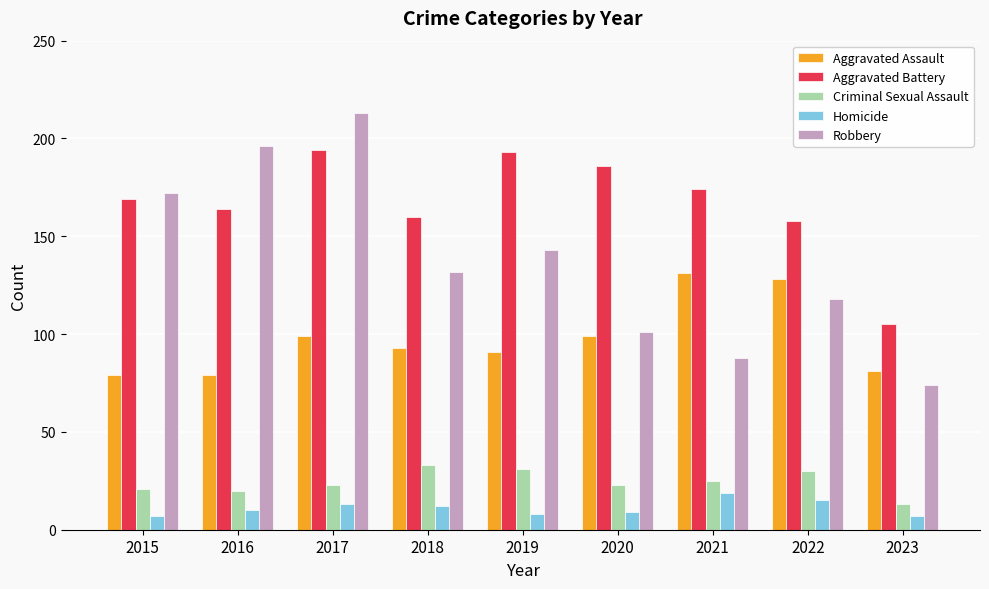

Reading right to left, extract all data points from this chart.

Aggravated Assault: 2023=81	2022=128	2021=131	2020=99	2019=91	2018=93	2017=99	2016=79	2015=79
Aggravated Battery: 2023=105	2022=158	2021=174	2020=186	2019=193	2018=160	2017=194	2016=164	2015=169
Criminal Sexual Assault: 2023=13	2022=30	2021=25	2020=23	2019=31	2018=33	2017=23	2016=20	2015=21
Homicide: 2023=7	2022=15	2021=19	2020=9	2019=8	2018=12	2017=13	2016=10	2015=7
Robbery: 2023=74	2022=118	2021=88	2020=101	2019=143	2018=132	2017=213	2016=196	2015=172